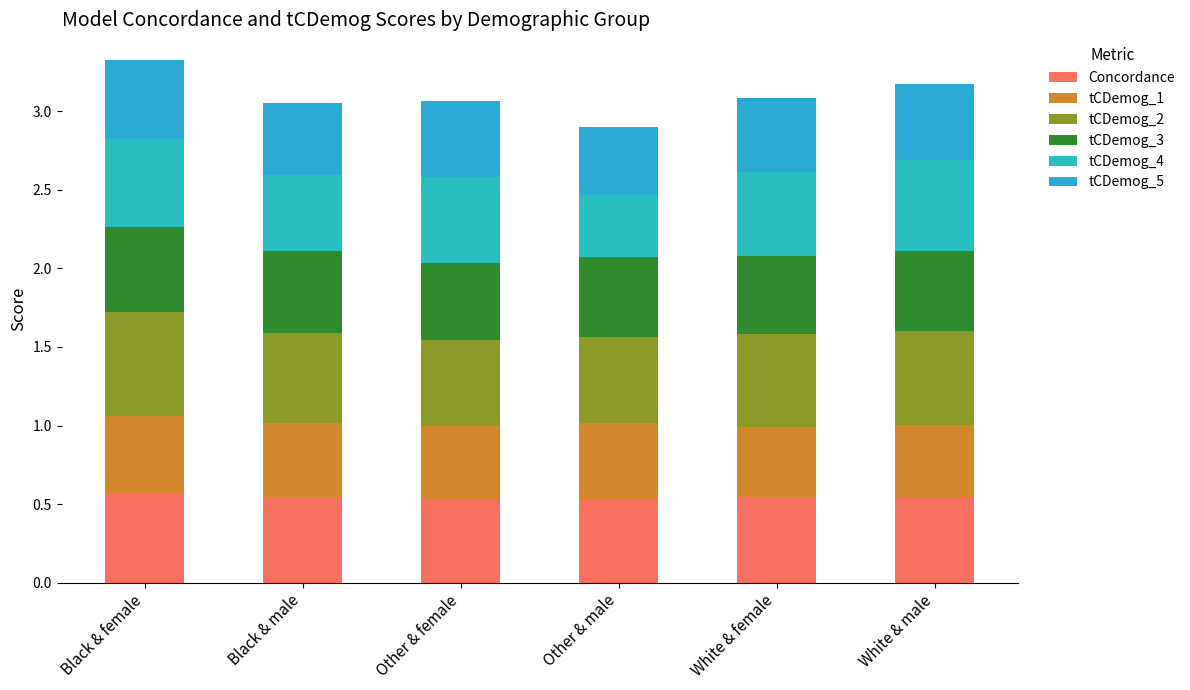

How many bars are there in total?

6